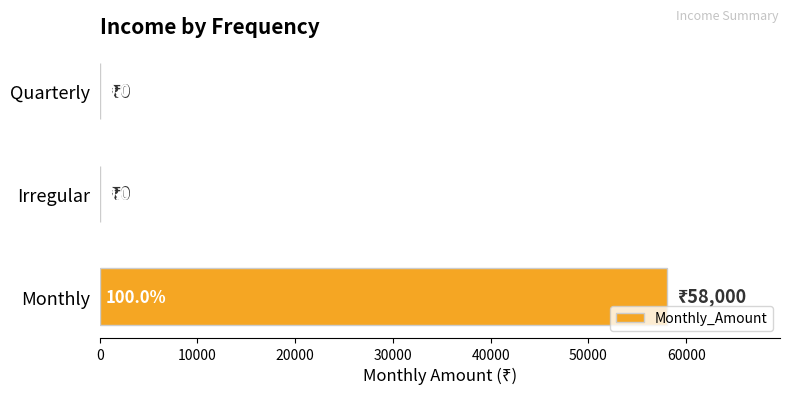

How many values are between 0 and 58000?

3